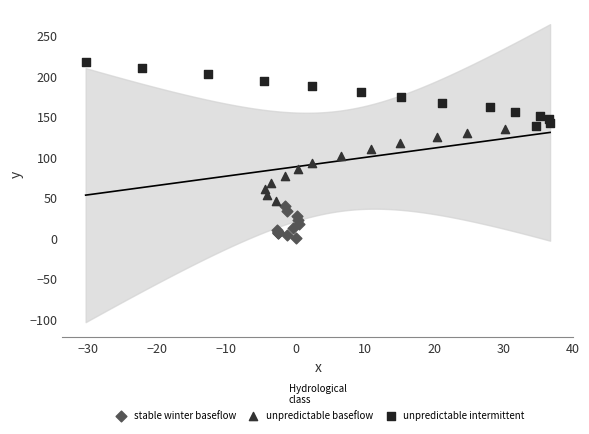

Which series has the largest Y range (max minus min)?

unpredictable baseflow